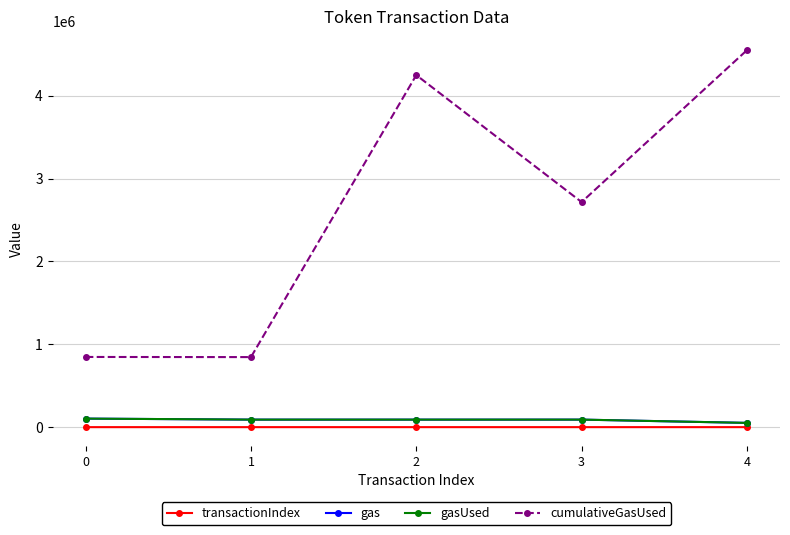

Which series has the largest range (max minus min)?

cumulativeGasUsed